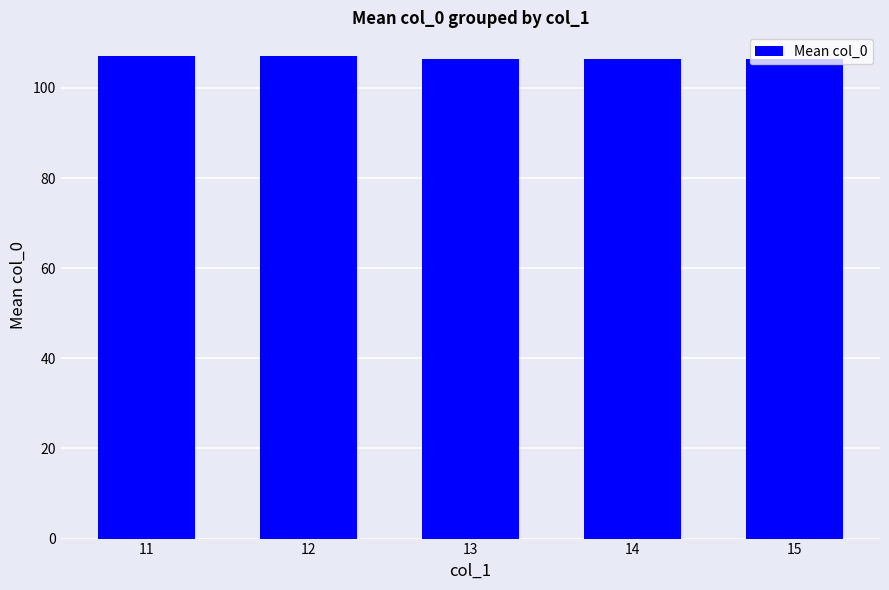

How many bars are there in total?

5